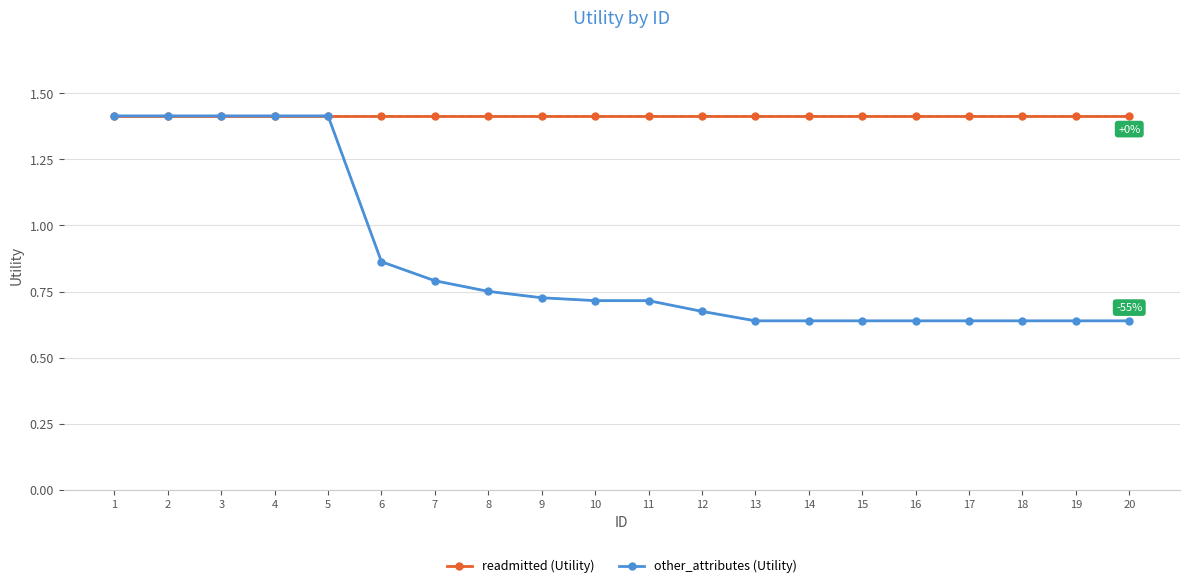

How many lines are shown in the chart?

2